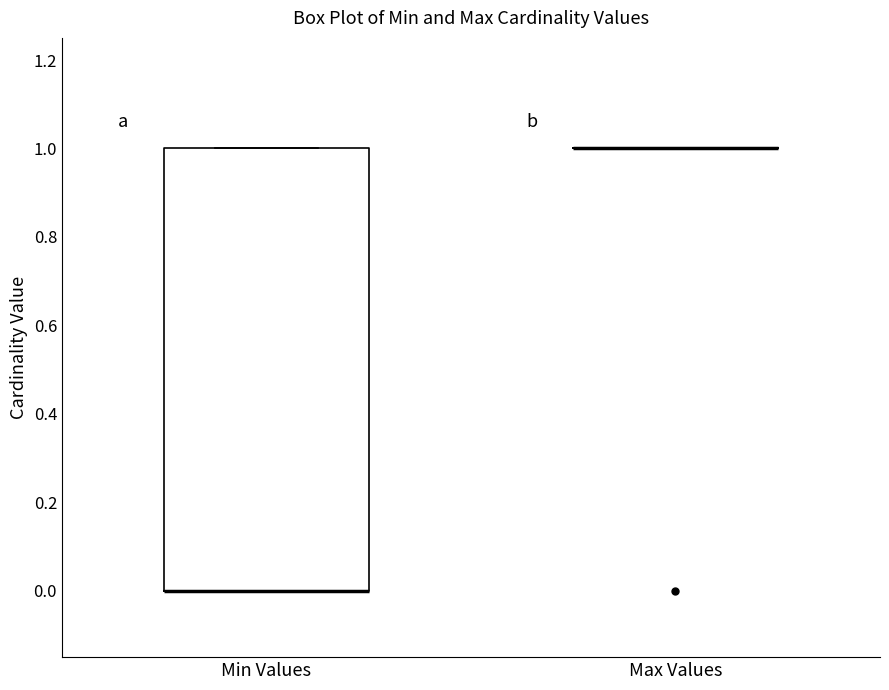

Reading left to right, read every box against the y-axis: the position of its median line, the range the box covers, and the ends of its whiskers. The values are not printed on the chart, so give them approximately, as read against the axis.

Min Values: median 0 (drawn on the box's lower edge), box 0 to 1, whiskers 0 to 1
Max Values: box collapsed to a line at 1, whiskers 1 to 1